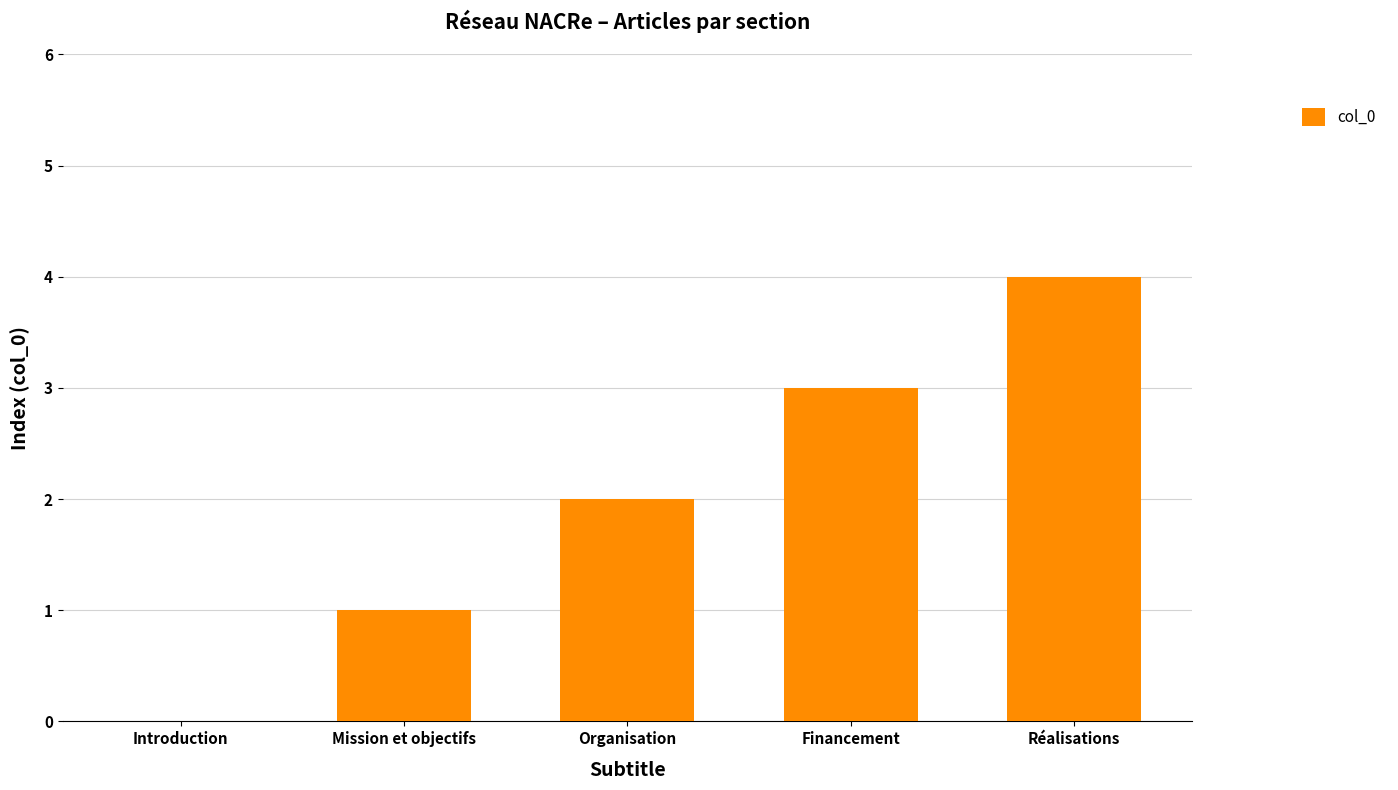

Which label corresponds to the largest value in the chart?

Réalisations